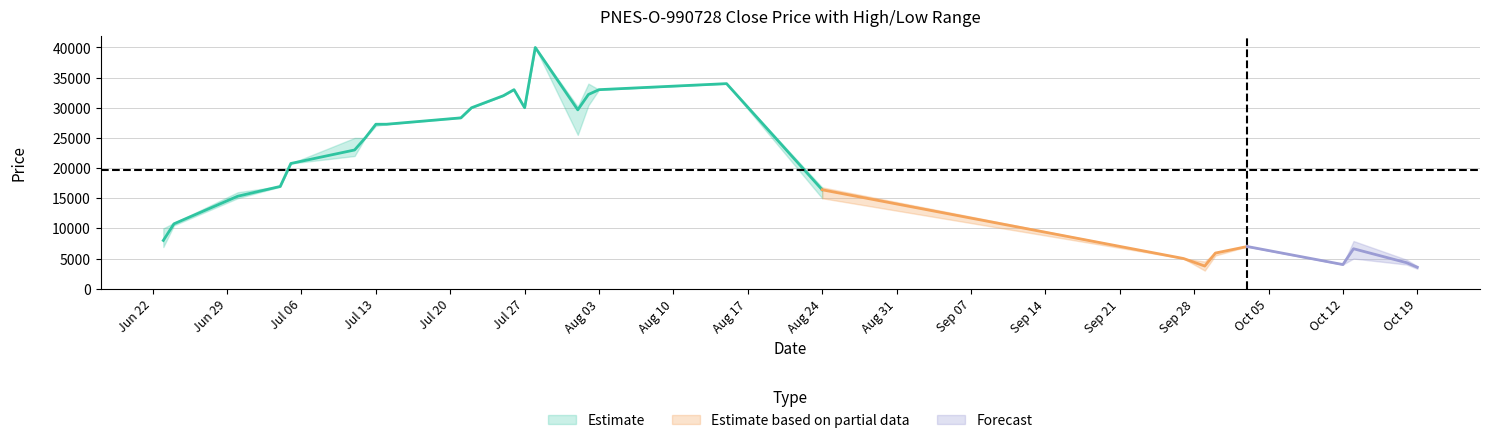

Reading right to left, list all the values displayed in this chart.

close: 3549	4302	6619	4000	6990	5906	3750	5000	16396	34000	33000	32200	29654	39997	30000	33000	32000	30000	28322	27267	27267	25000	23000	20760	16950	15330	10754	8000
high: 3750	4800	7900	4000	6990	6007	4500	5000	16800	34000	33000	34000	30200	39997	30000	33000	32000	30000	28500	27267	27400	25000	25000	20760	17000	15990	10900	9999
low: 3300	4000	5000	4000	6990	5500	3000	5000	15000	34000	33000	30400	25500	39997	30000	33000	32000	30000	28300	27267	27000	25000	22000	20760	16900	15000	10500	6900